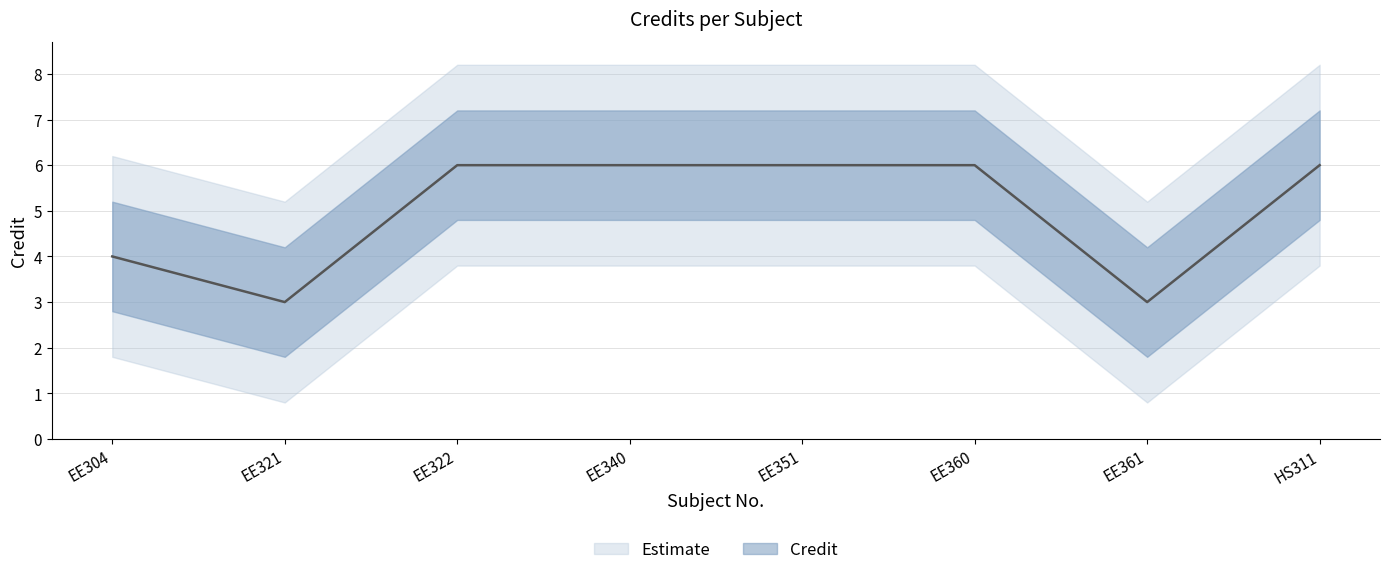

Is it true that the value at HS311 is 2?

False